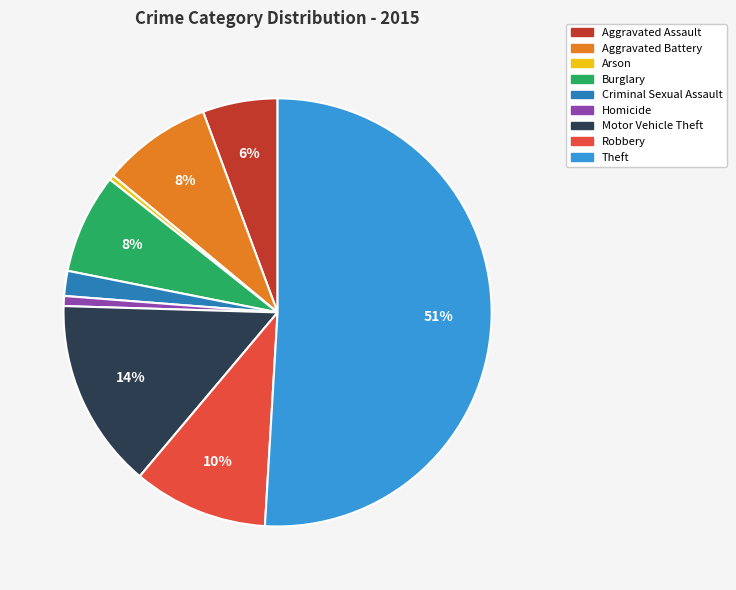

How many segments does this pie chart have?

9